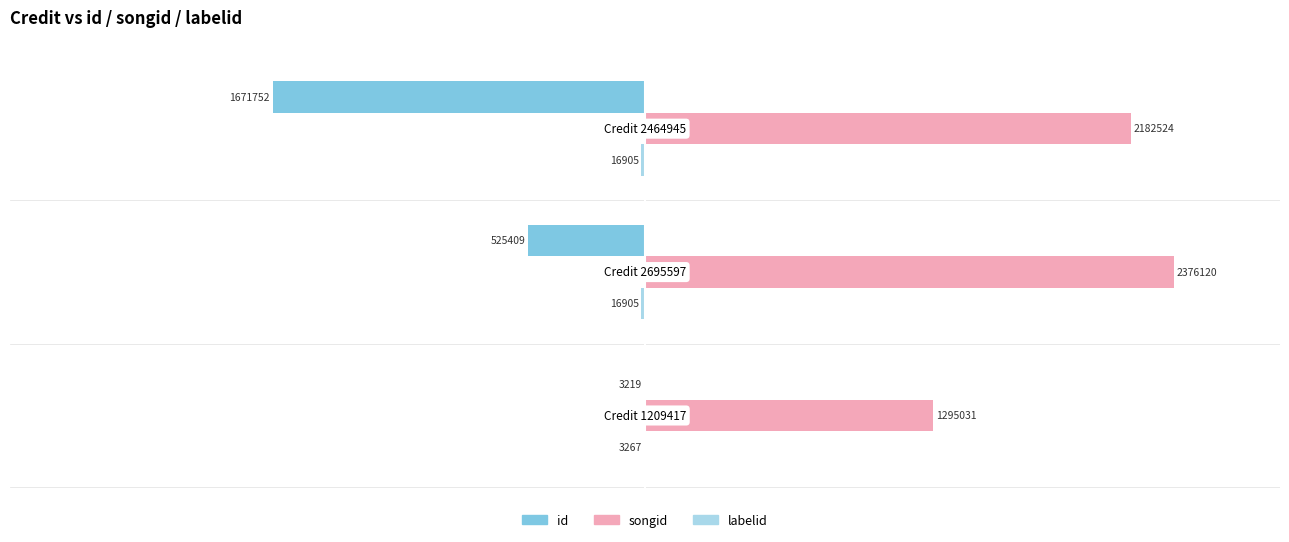

What are all the series names shown in the legend?

id, songid, labelid